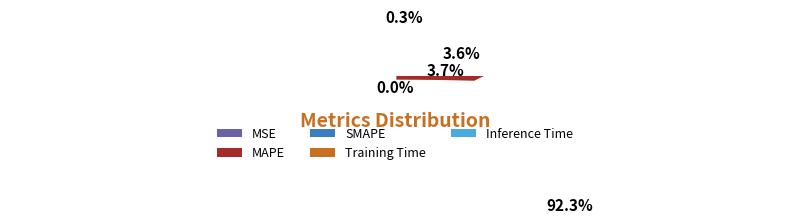

Does Training Time account for over 50% of the chart?

Yes